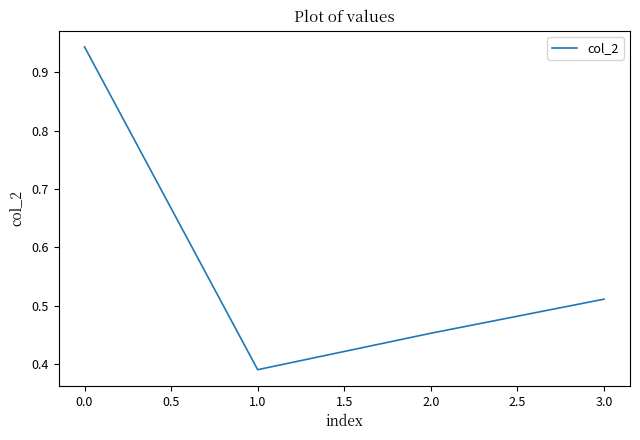

How many categories are shown in the chart?

4